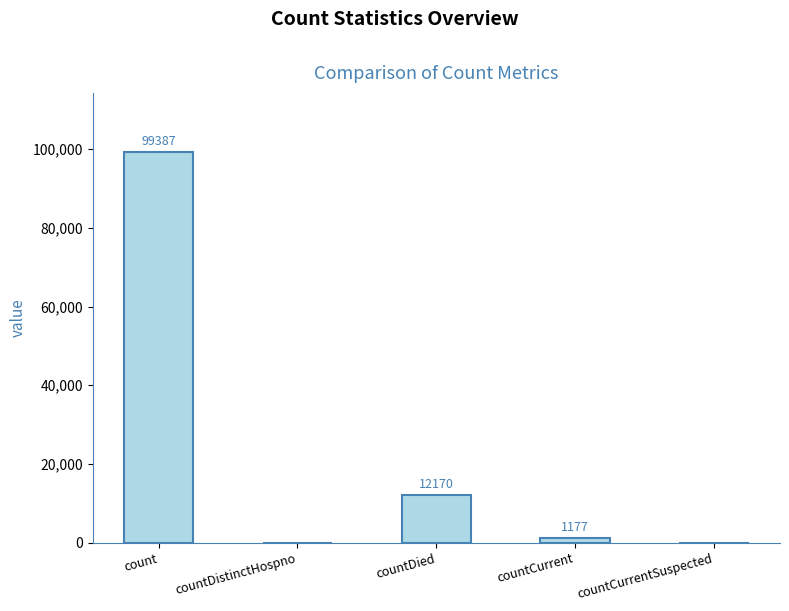

What is the sum of all values?

112734